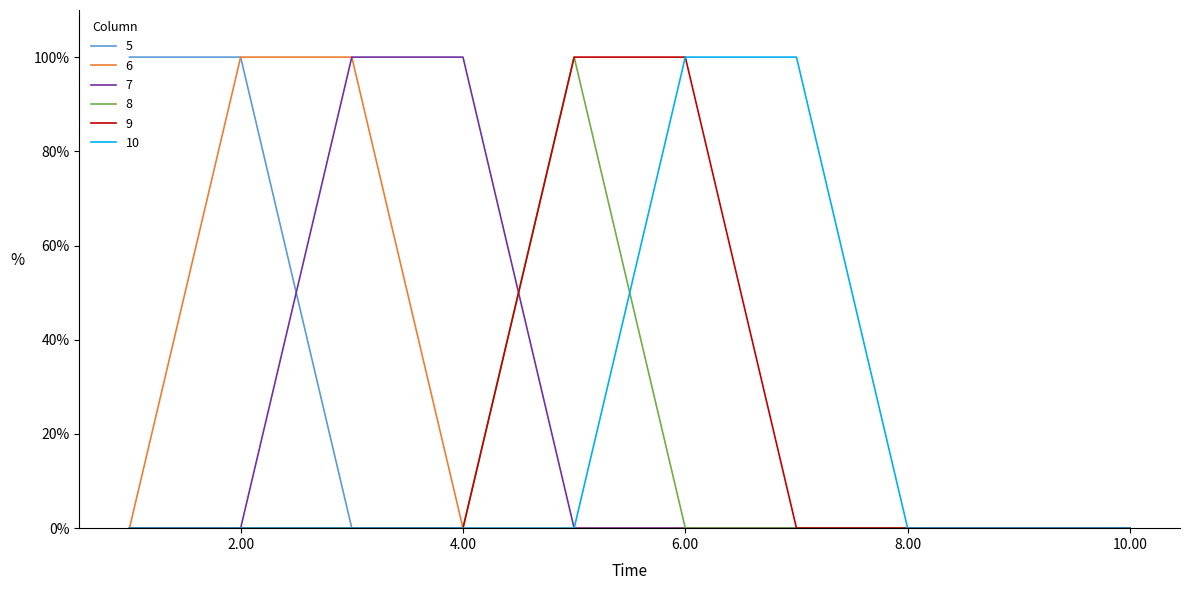

True or false: 5 and 10 cross at least once.

False